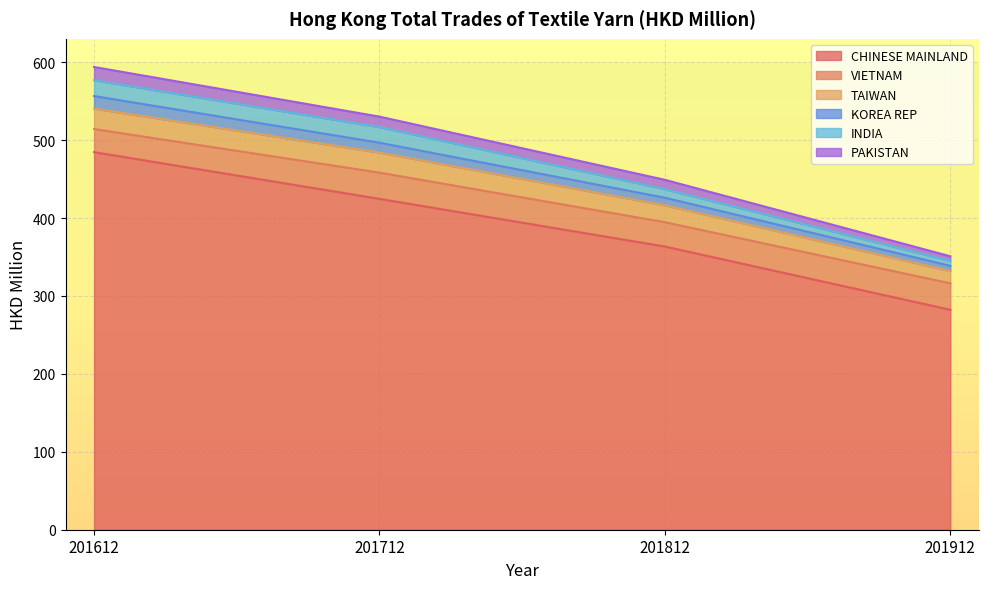

Rank the categories by CHINESE MAINLAND value from lowest to highest.

201912, 201812, 201712, 201612